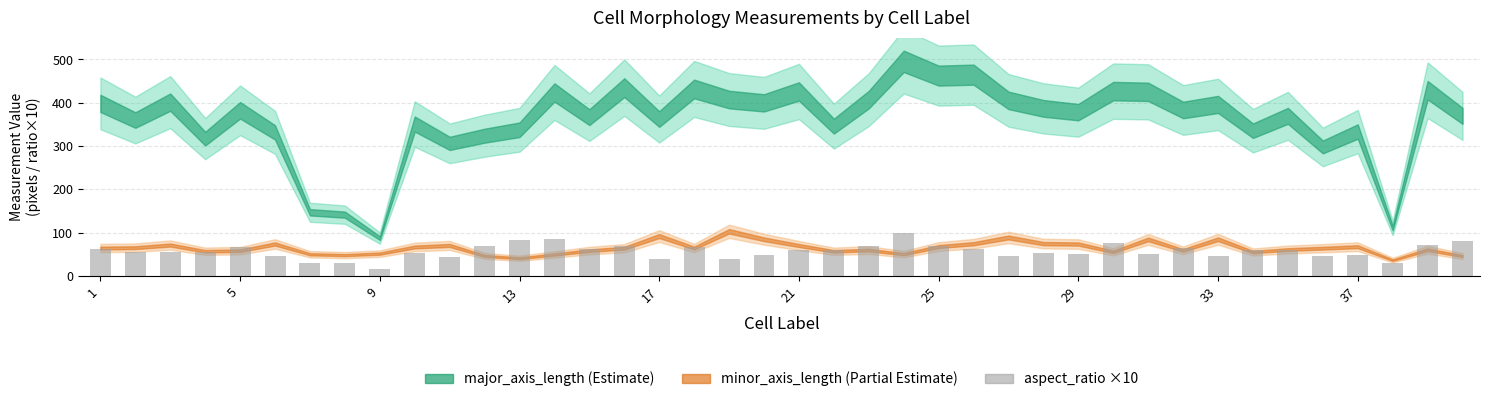

Does the chart contain any negative values?

No